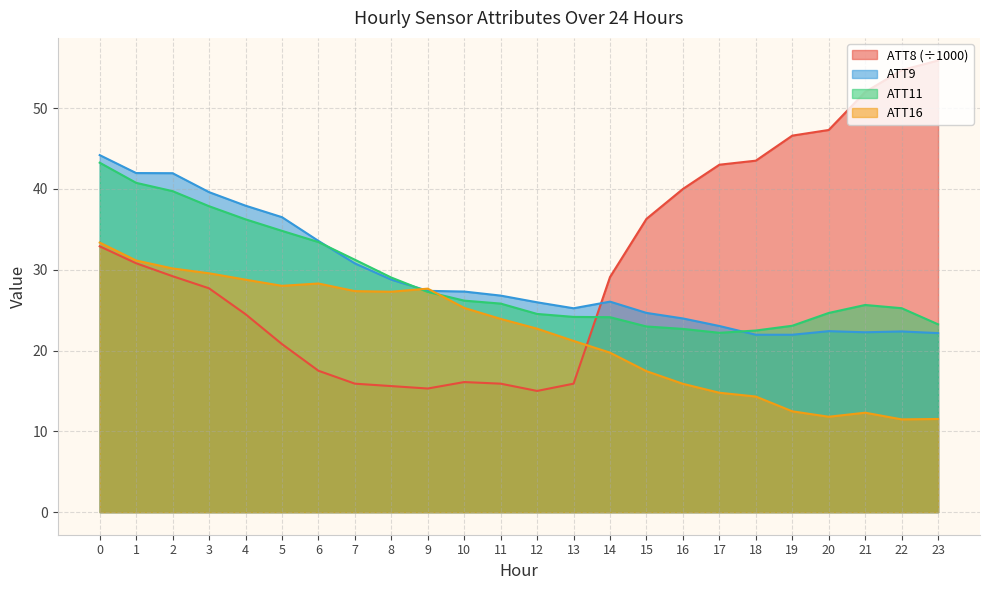

What is the smallest value displayed?

11.5